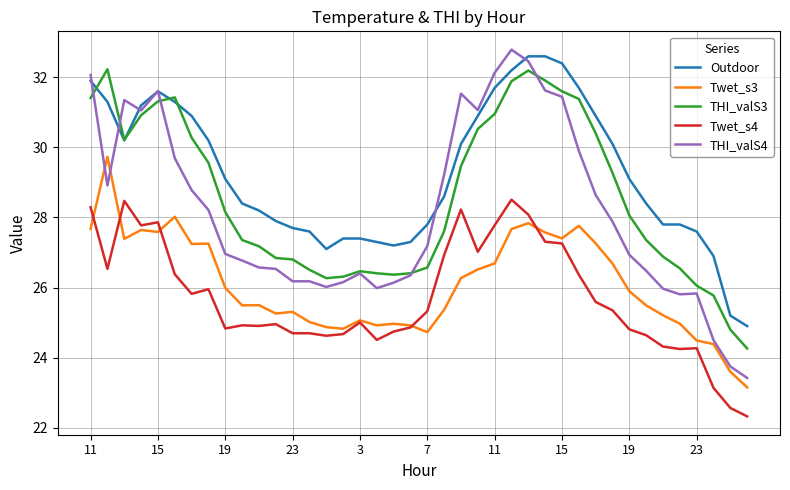

What is the highest value of the THI_valS3 series?

32.2